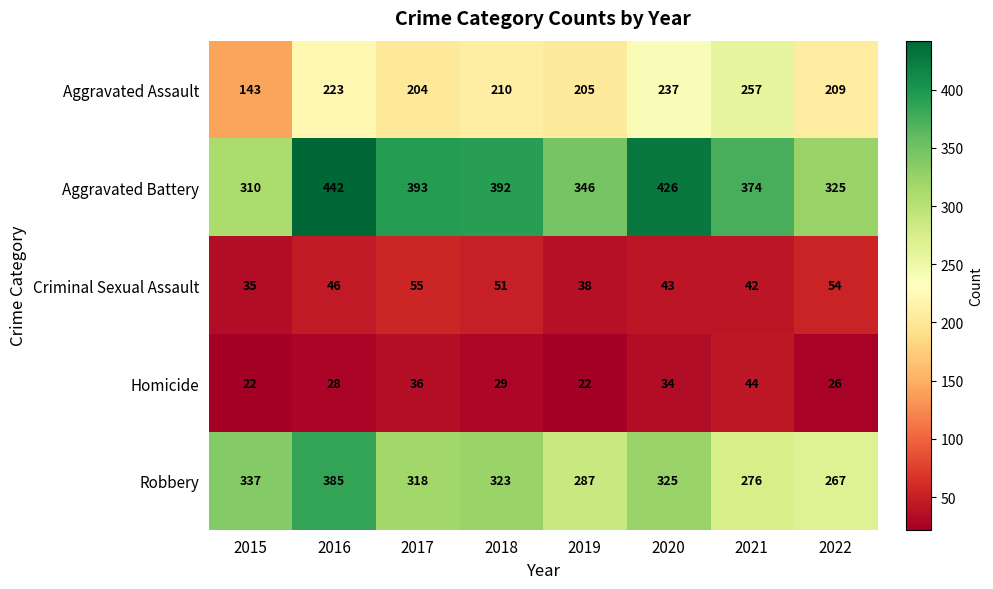

What is the average value of the Aggravated Assault series?

211